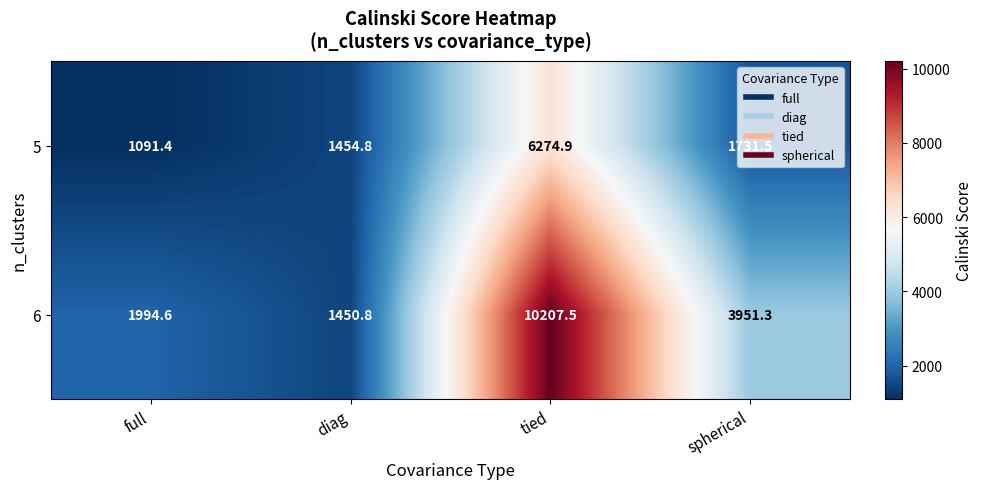

Count the number of data series in this chart.

2